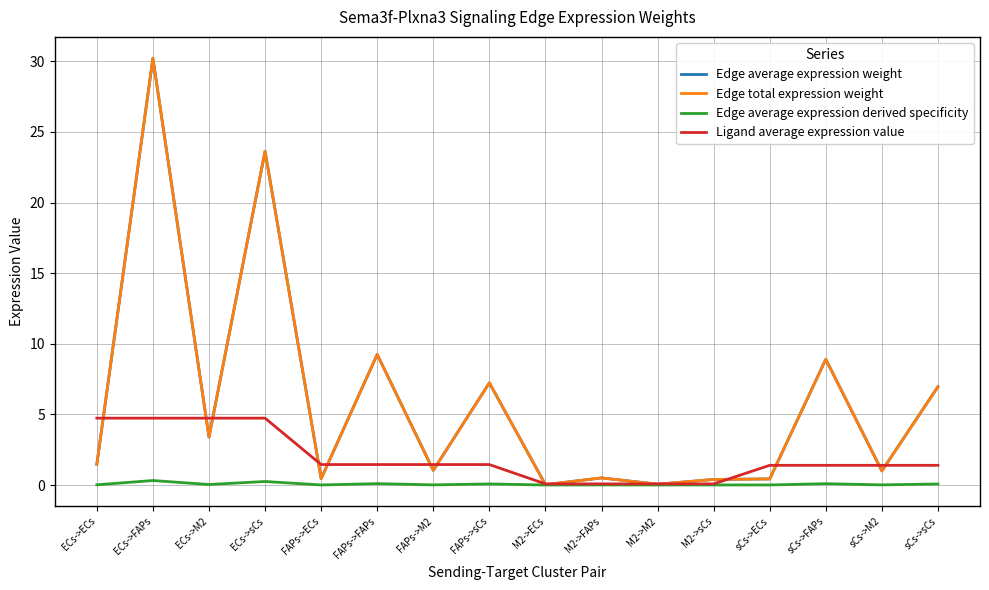

Does the chart have visible grid lines?

Yes